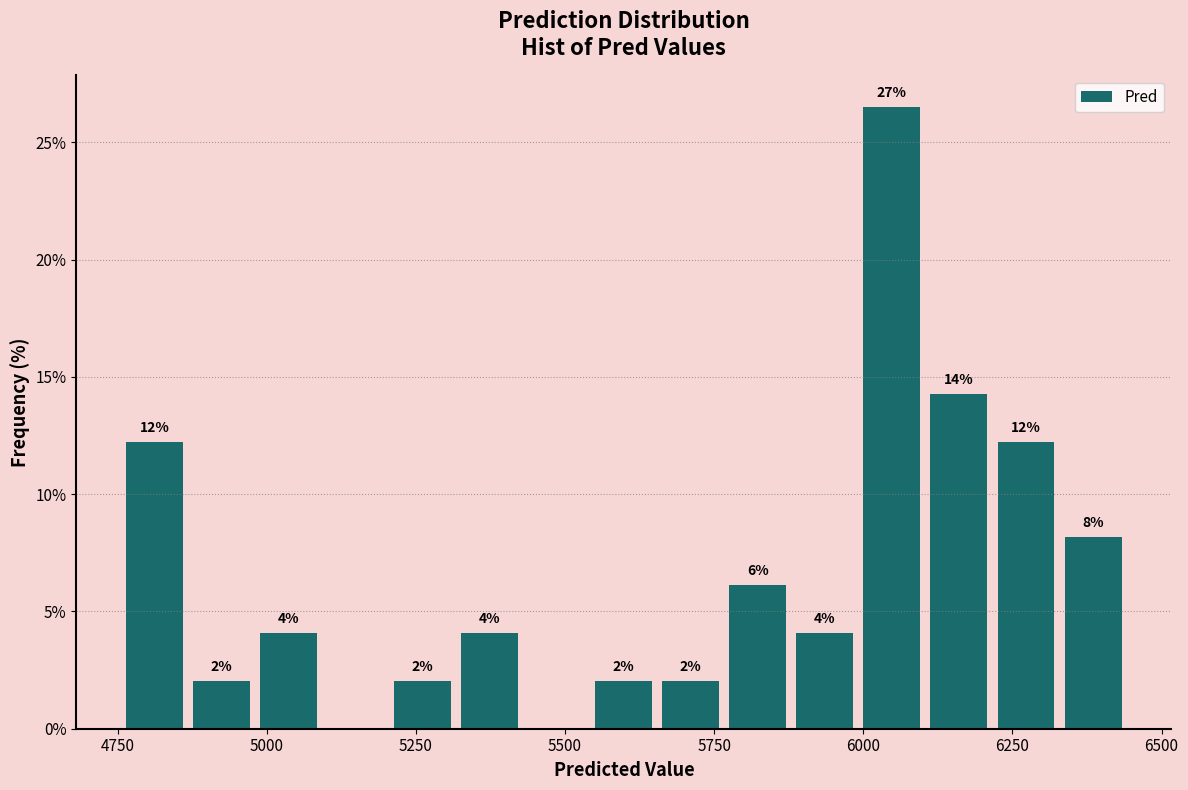

Read against the x-axis, roughly where is the centre of the tallest bar?

6050